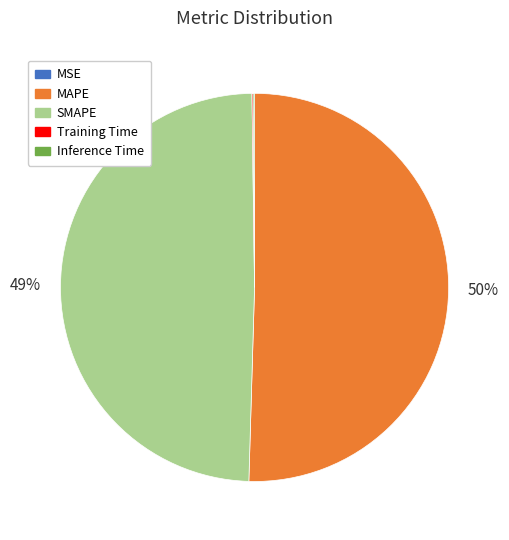

To the nearest percent, what is the average slice percentage?

20%